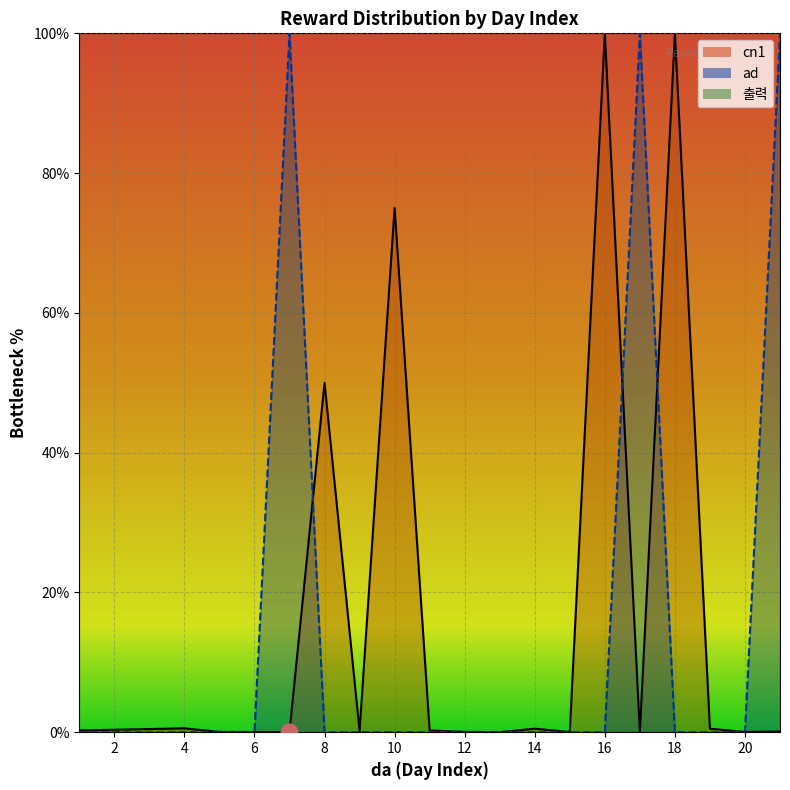

What is the average value of the cn1 series?

15.6